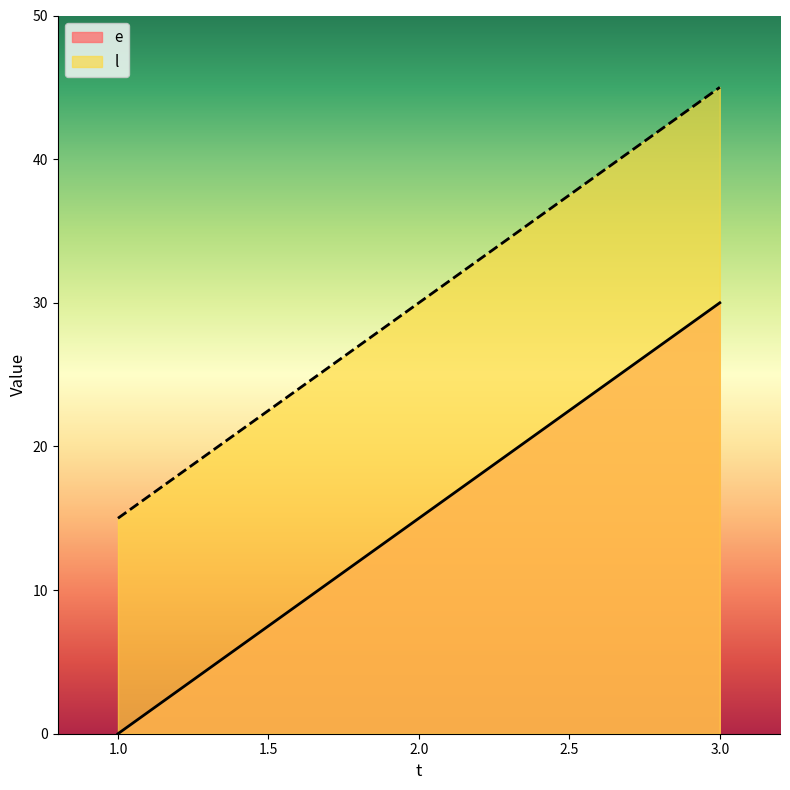

What are all the series names shown in the legend?

e, l